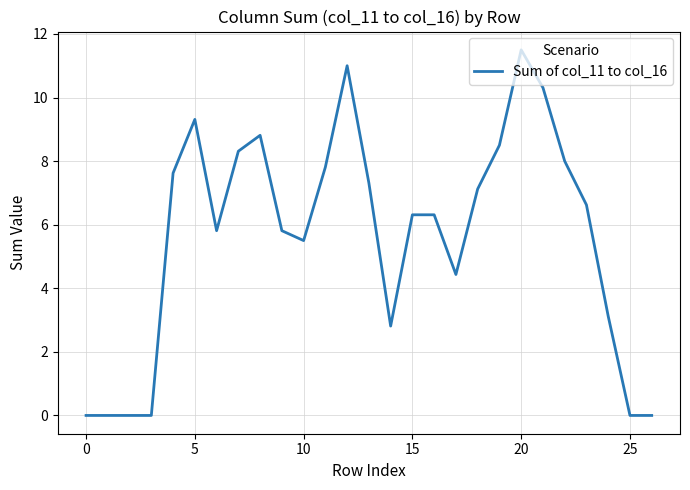

What is the difference between the maximum and minimum values?

11.5